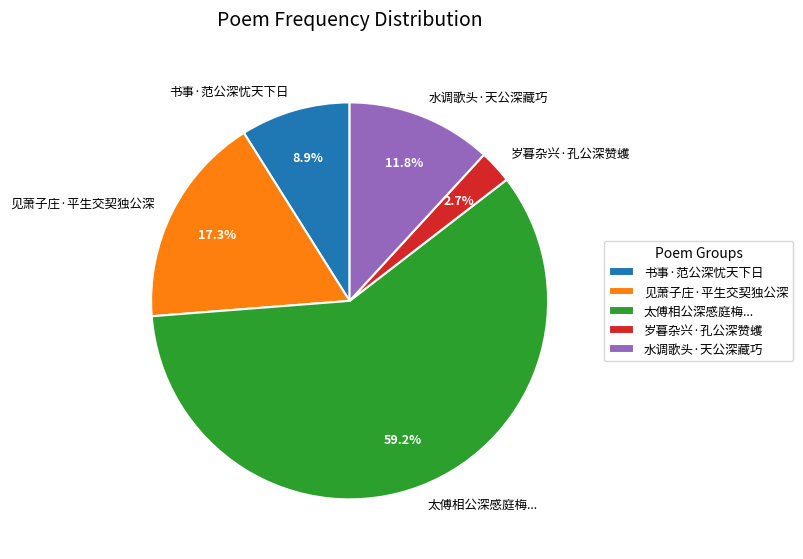

Which category has the smallest portion of the pie?

岁暮杂兴·孔公深赞蠖